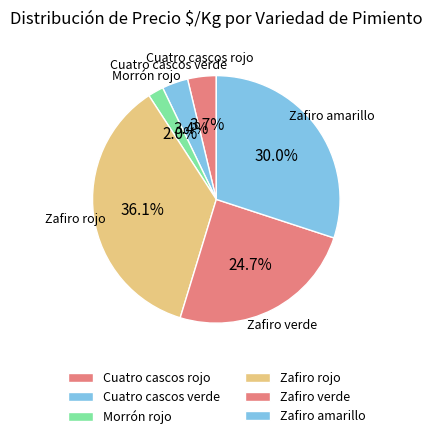

What is the smallest slice in the pie chart?

Morrón rojo